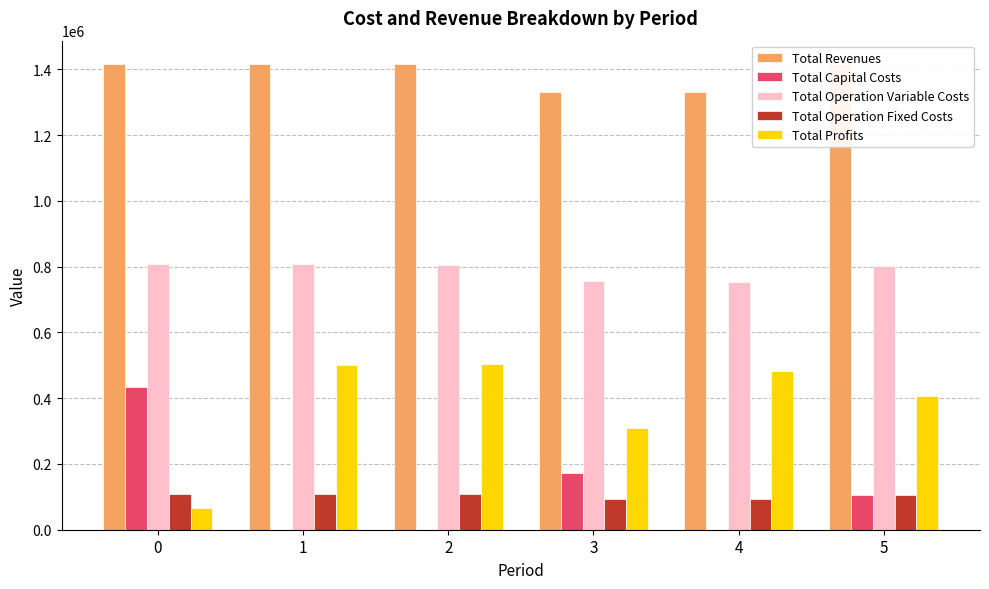

Count the number of categories in the chart.

6